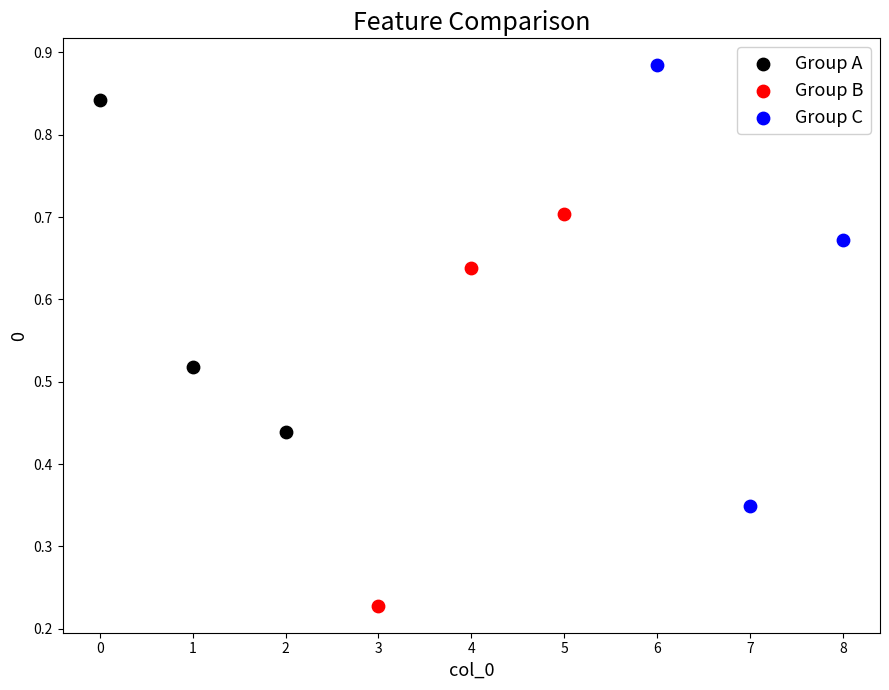

Which series reaches the minimum Y coordinate?

Group B